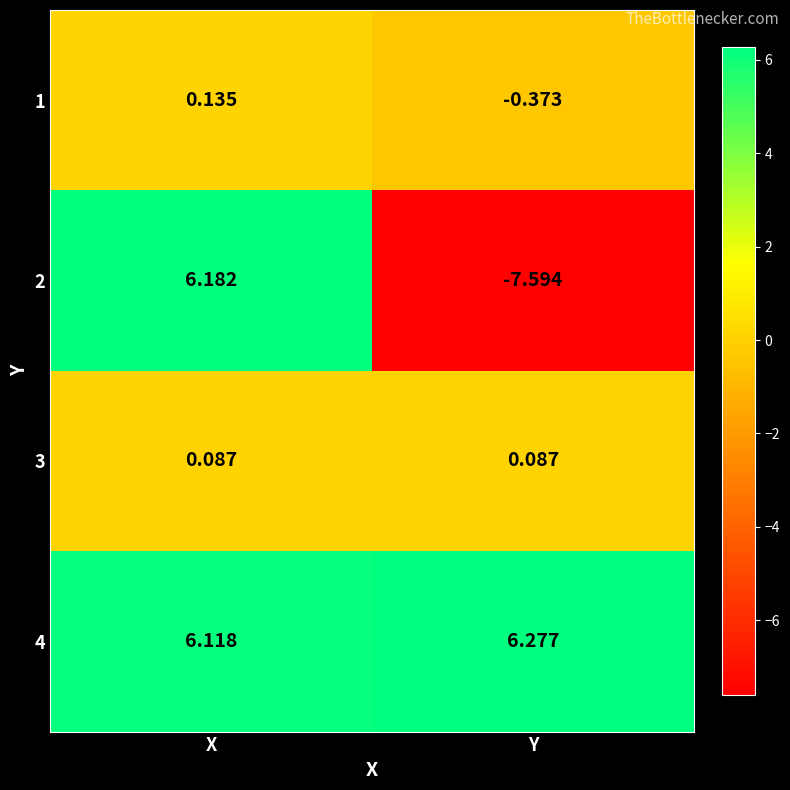

How many distinct data groups are displayed?

4